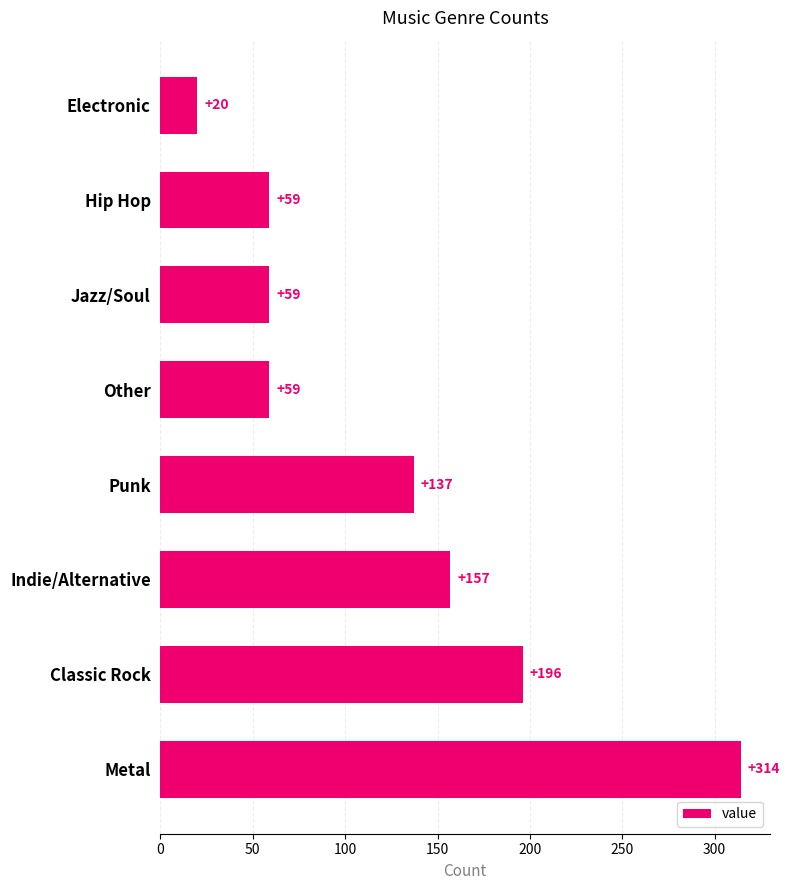

What value does the data have at Punk?

137